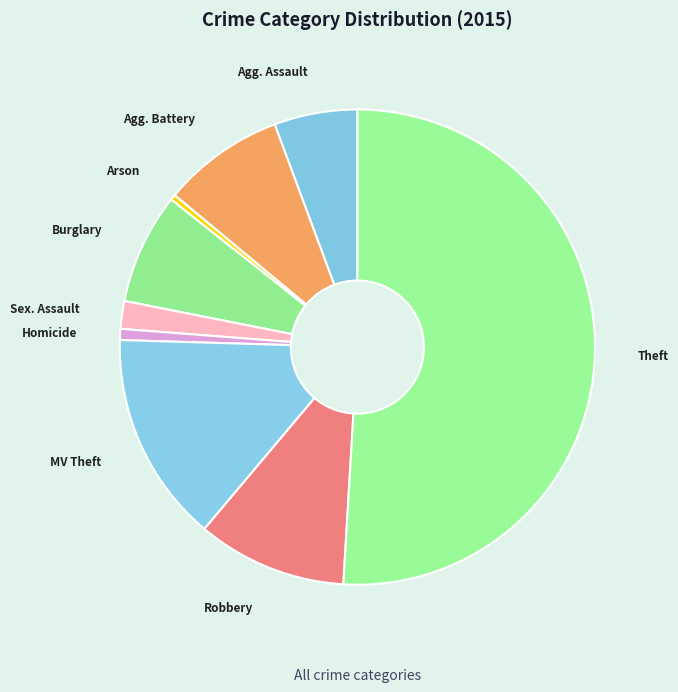

How many segments does this pie chart have?

9